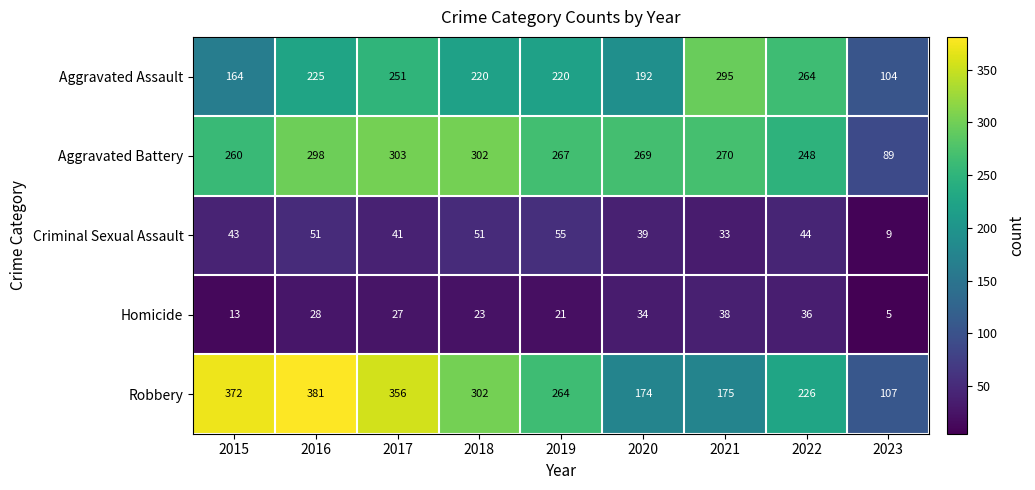

True or false: Homicide has a value of 28 at 2016.

True